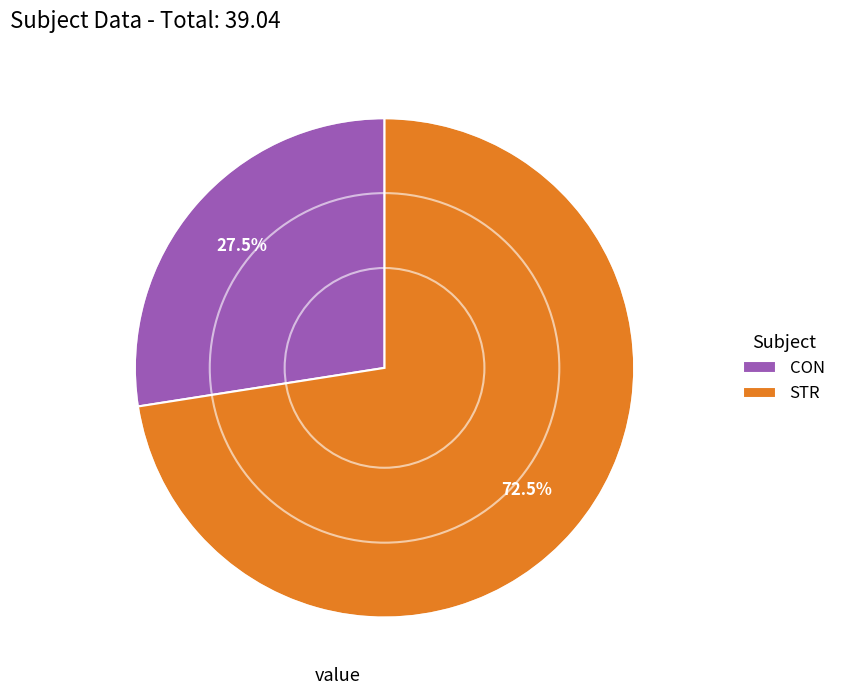

Which category has the biggest portion of the pie?

STR